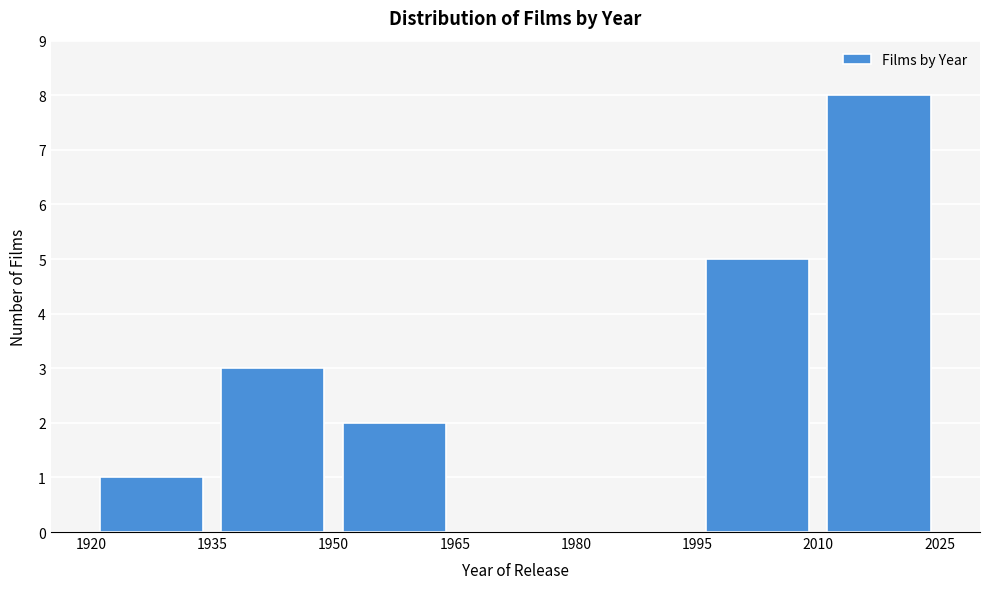

What is the height of the bar covering 1935 to 1950 on the x-axis? The values are not printed on the chart, so give them approximately, as read against the axis.

3